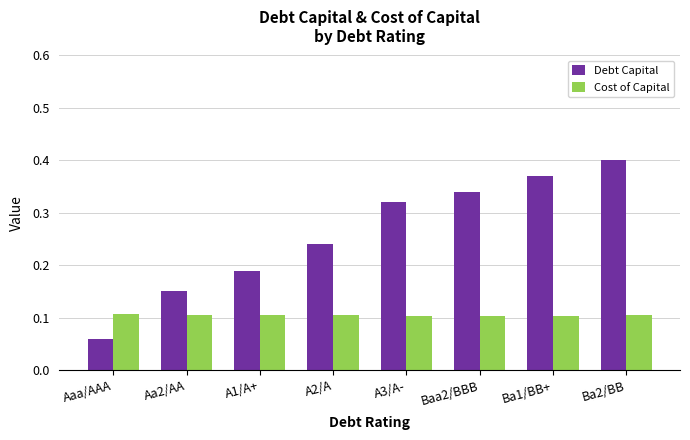

Count the Debt Capital values in the range 0 to 1.

8